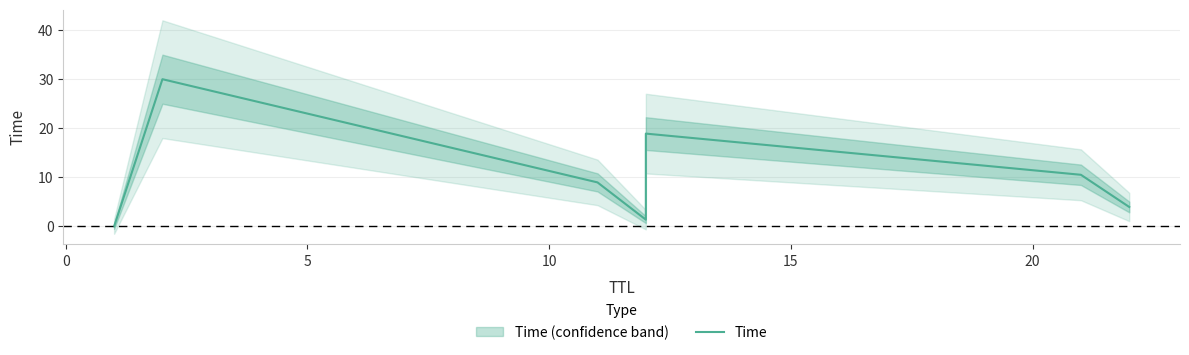

Reading left to right, extract all data points from this chart.

0.0	30.0	9.0	1.4	18.9	10.5	4.0